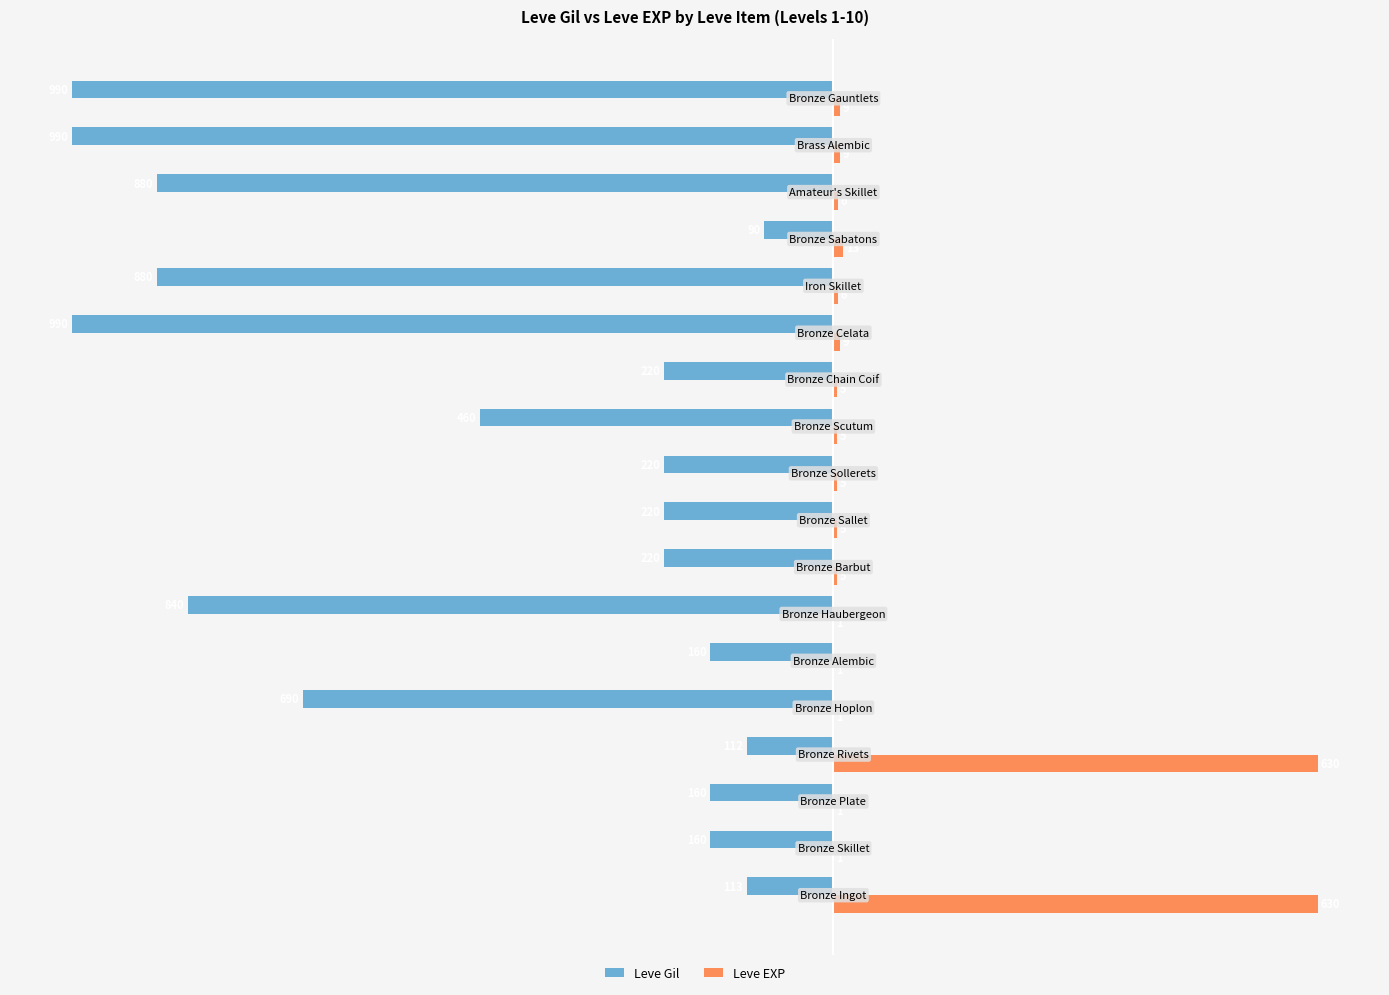

Which series has the largest total across all categories?

Leve EXP